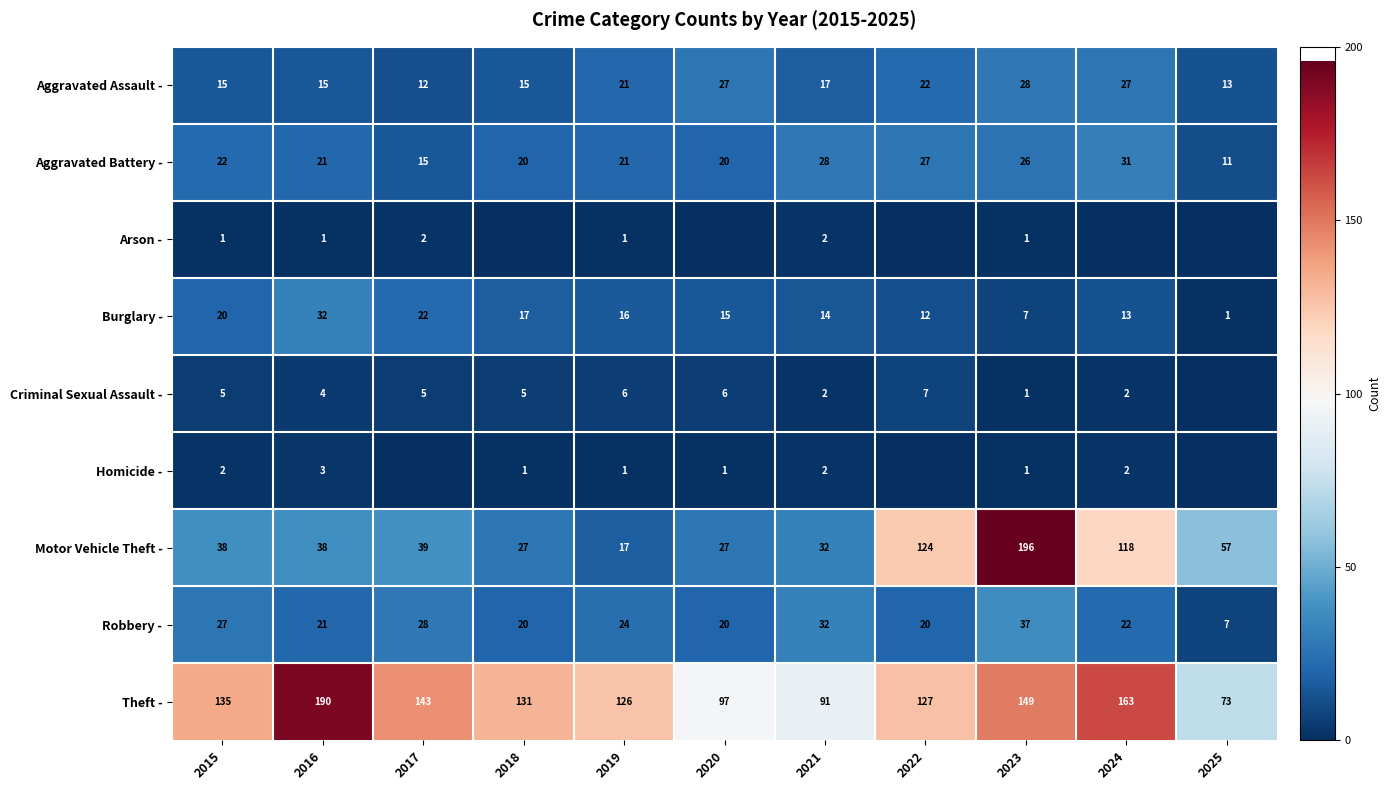

What is the difference between the highest and lowest values at 2023?

195